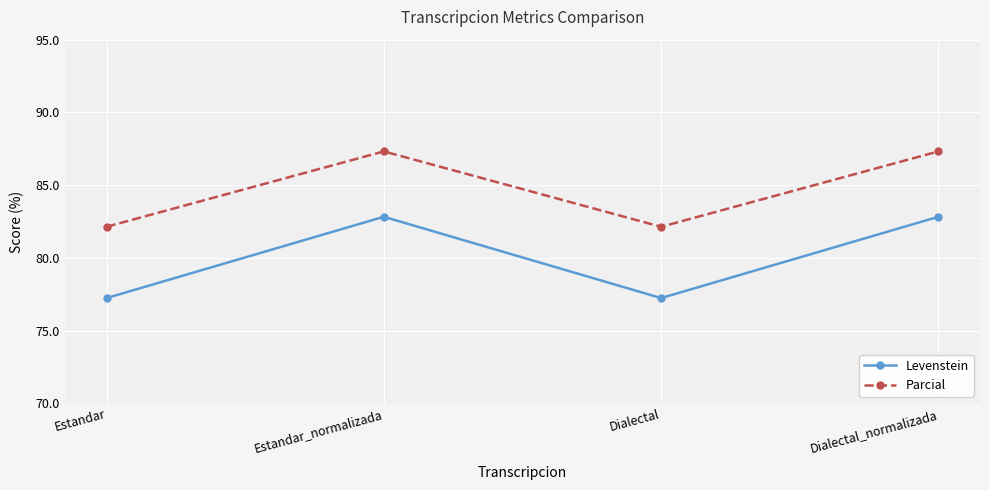

True or false: Parcial and Levenstein cross at least once.

False